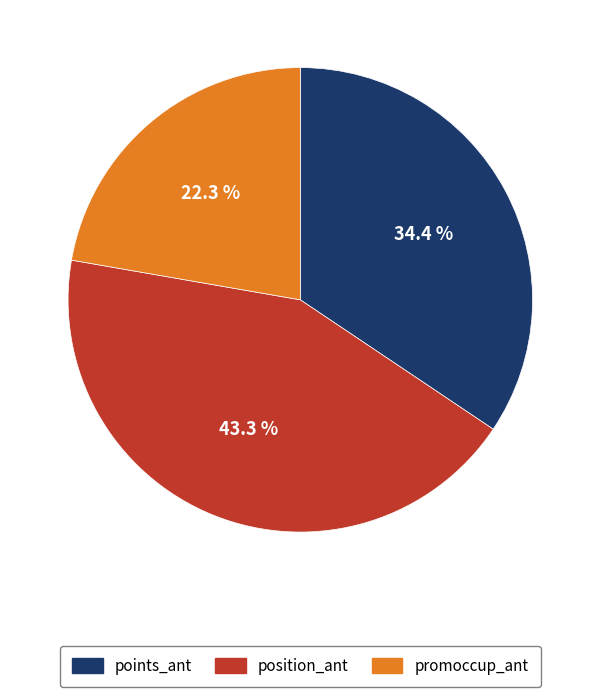

Which has a higher value, points_ant or promoccup_ant?

points_ant